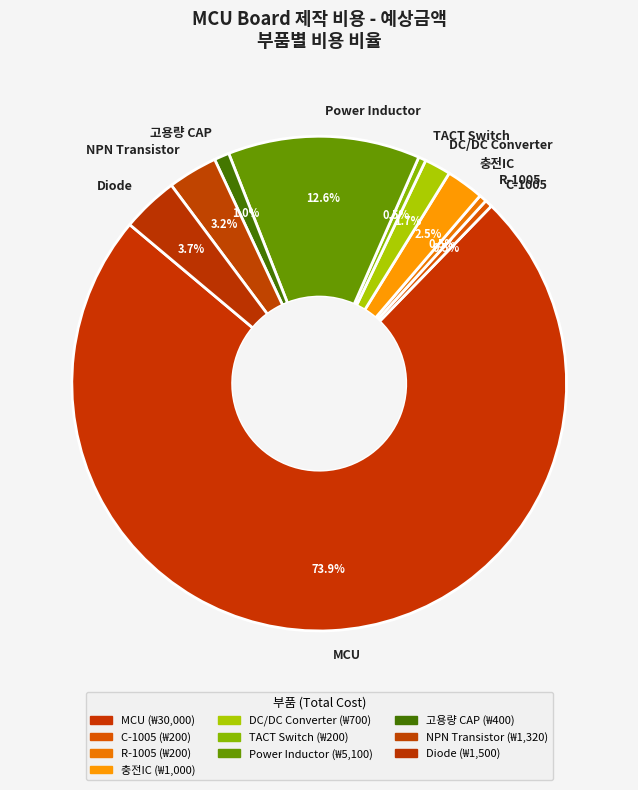

What is the largest slice in the pie chart?

MCU